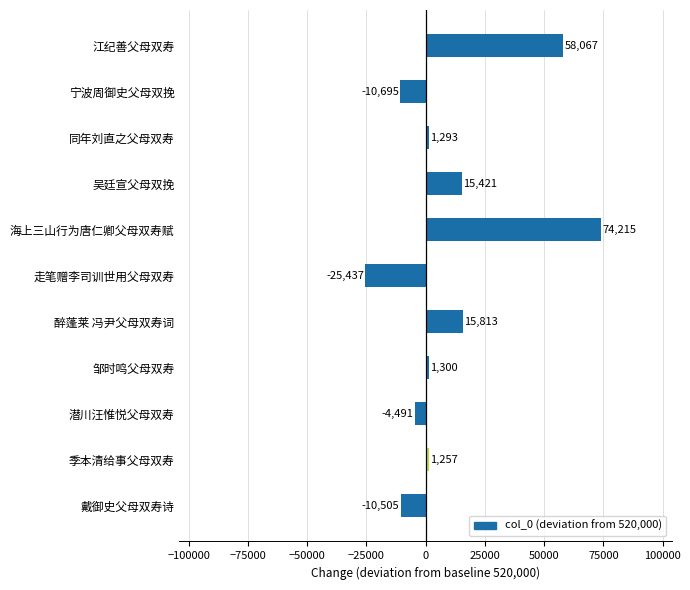

Which has a higher value, 醉蓬莱 冯尹父母双寿词 or 季本清给事父母双寿?

醉蓬莱 冯尹父母双寿词